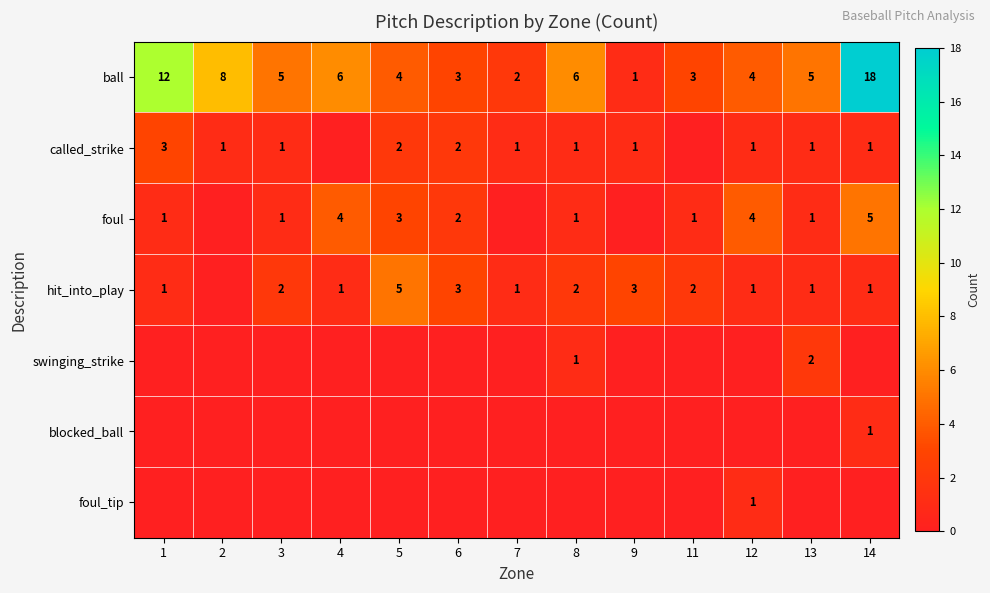

What is the total value across all series at 3?

9